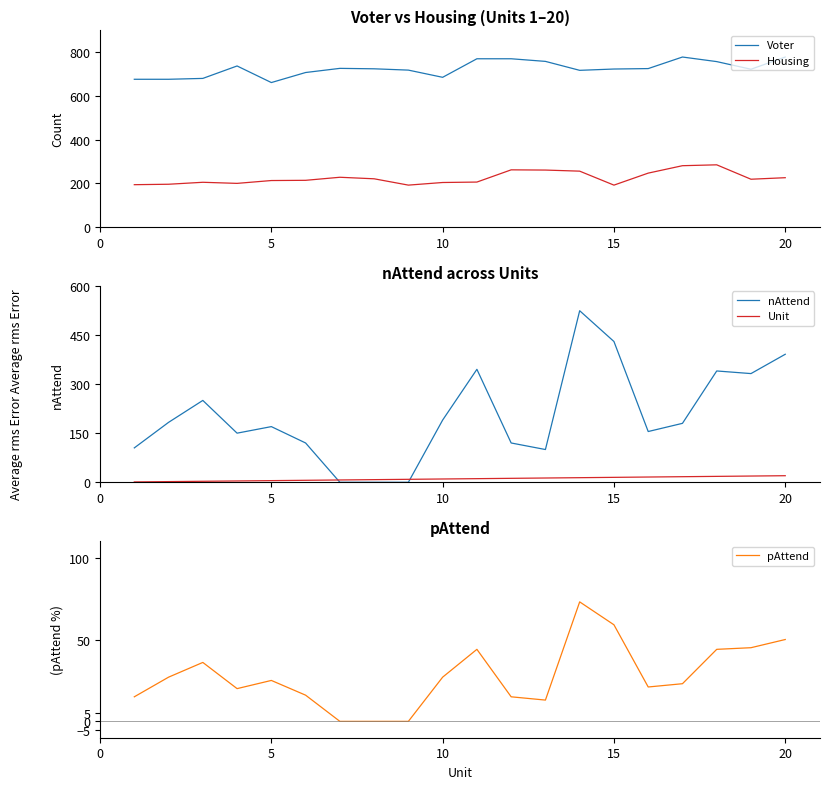

How many lines are shown in the chart?

5